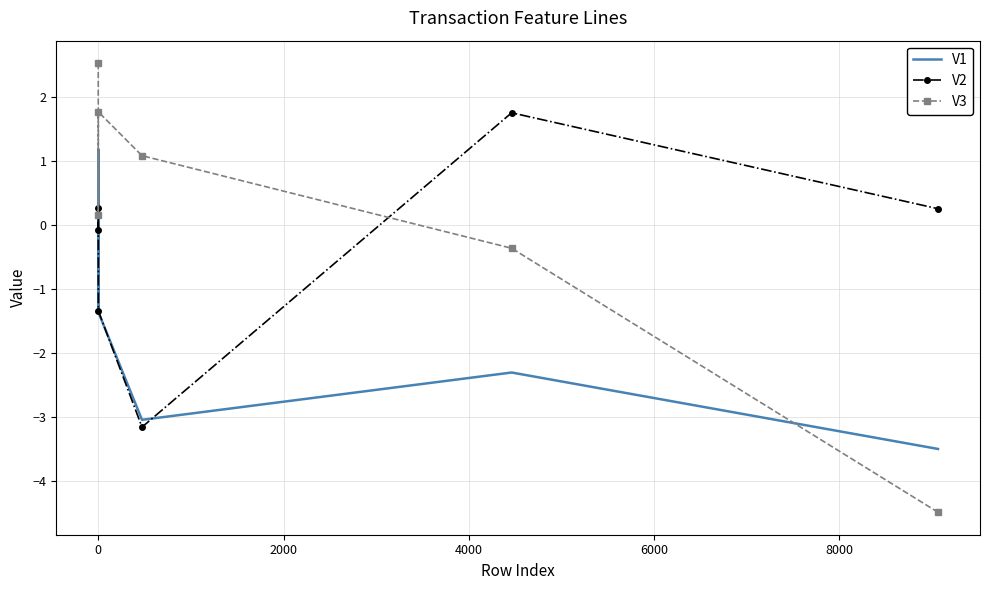

Reading left to right, what are all the values shown in this chart?

V1: -1.4	1.2	-1.4	-3.0	-2.3	-3.5
V2: -0.1	0.3	-1.3	-3.2	1.8	0.3
V3: 2.5	0.2	1.8	1.1	-0.4	-4.5